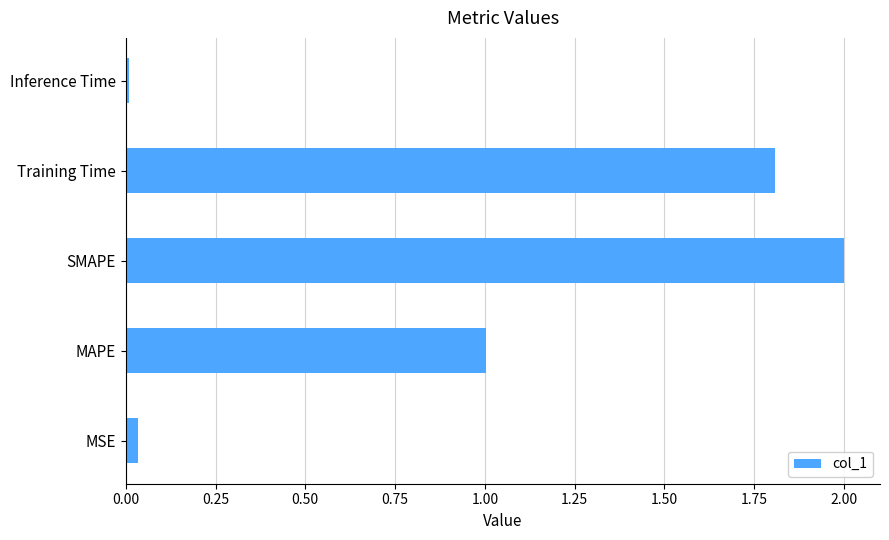

What is the greatest value displayed?

2.0